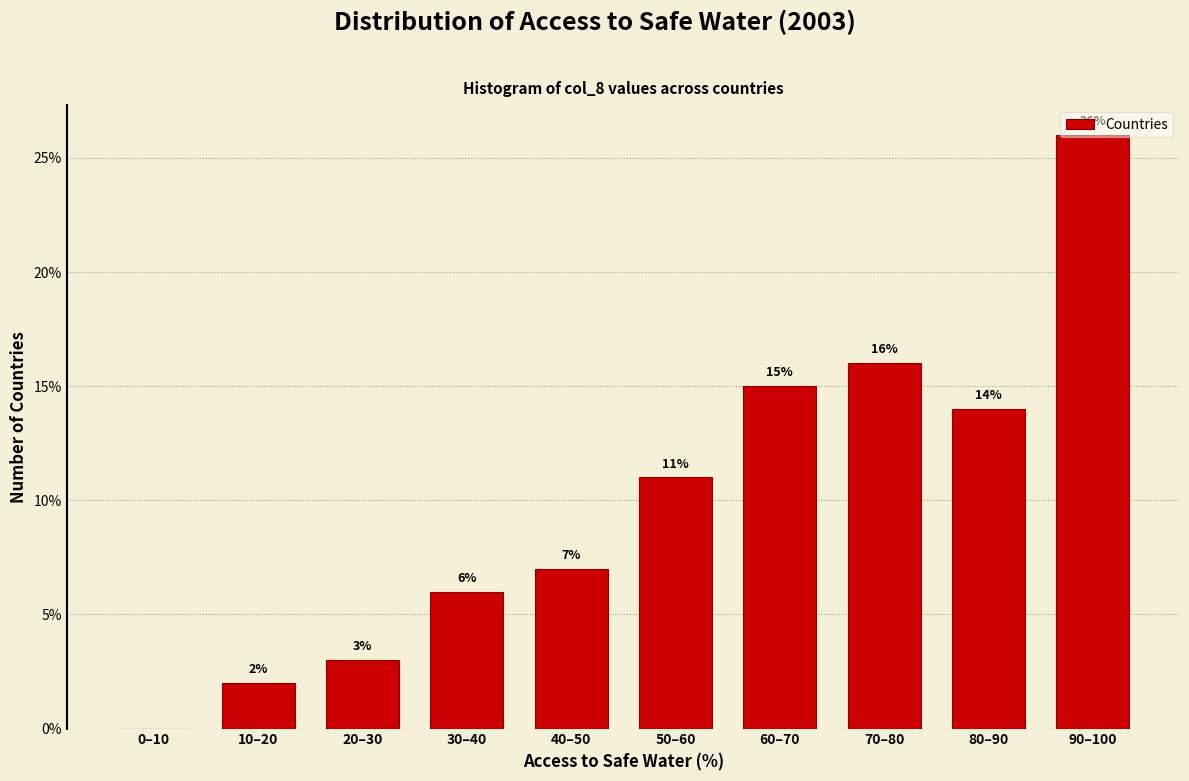

What is the sum of the values at 50–60 and 80–90?

25.0